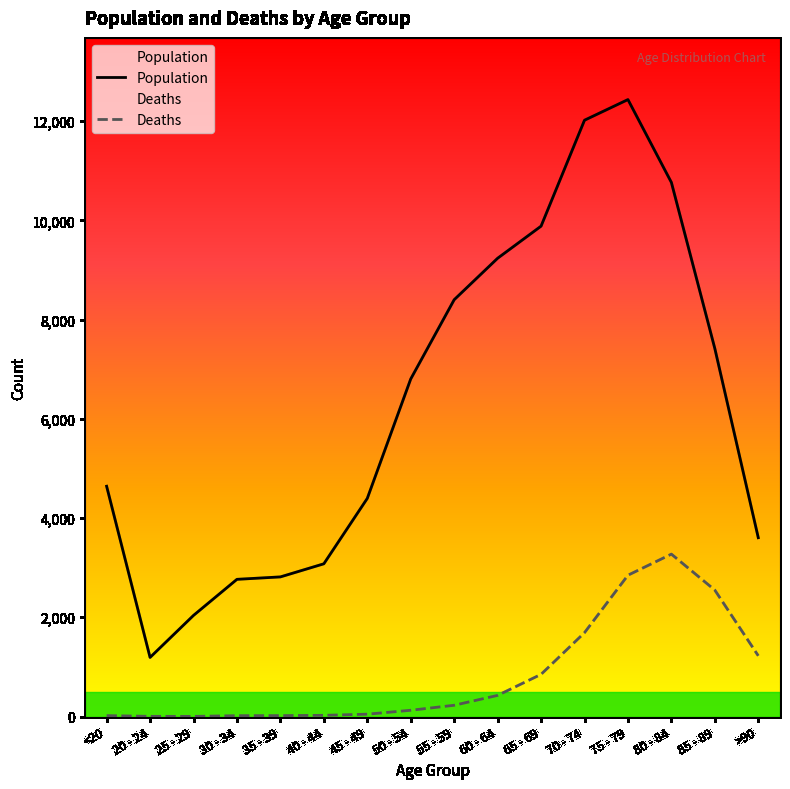

True or false: Population and Deaths cross at least once.

False